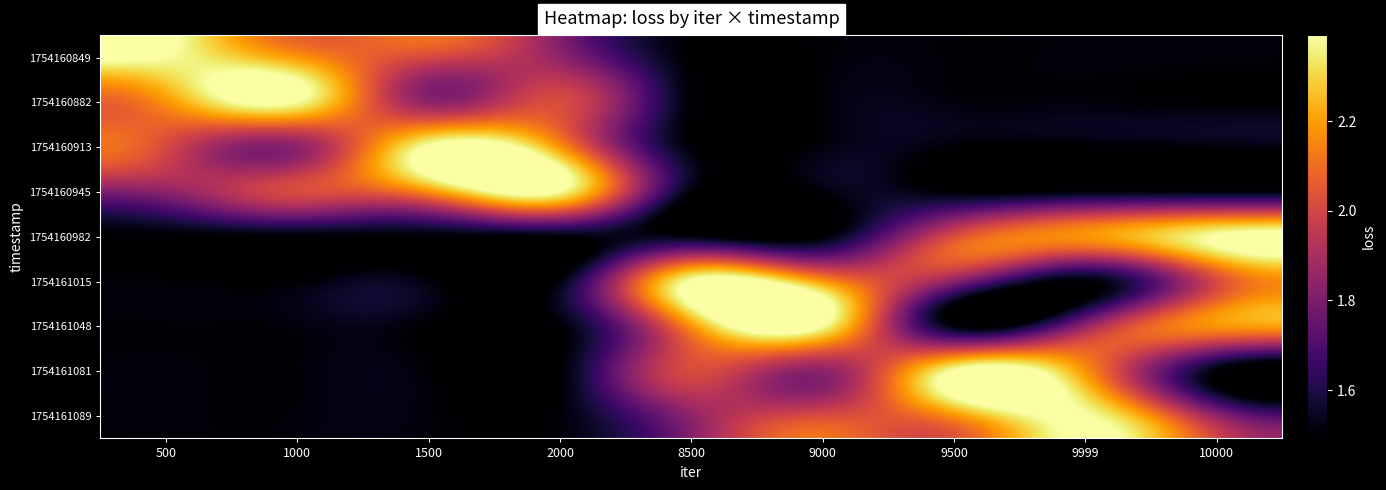

Rank the series at 500 from highest to lowest value.

1754160849, 1754160882, 1754160913, 1754160945, 1754161081, 1754161089, 1754161048, 1754161015, 1754160982